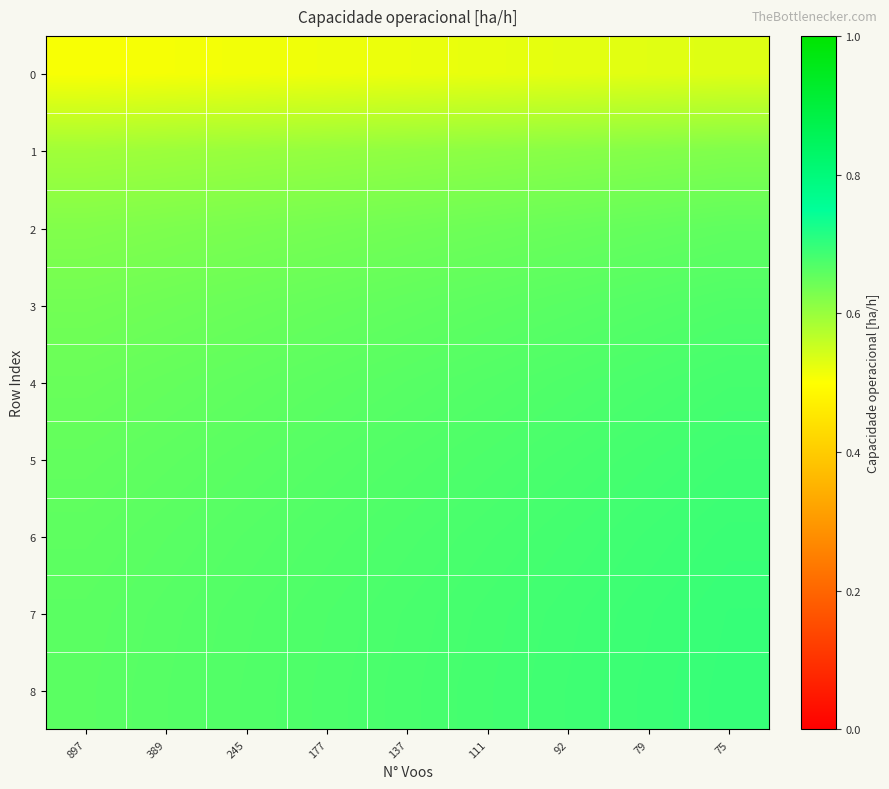

Rank the series by their maximum value, from lowest to highest.

0, 1, 2, 3, 4, 5, 6, 7, 8